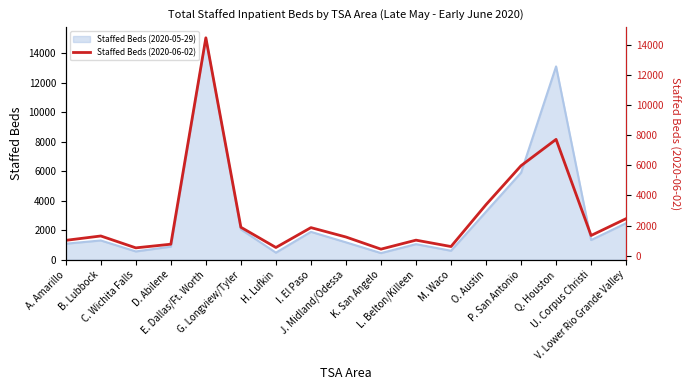

What is the sum of all values?

46580